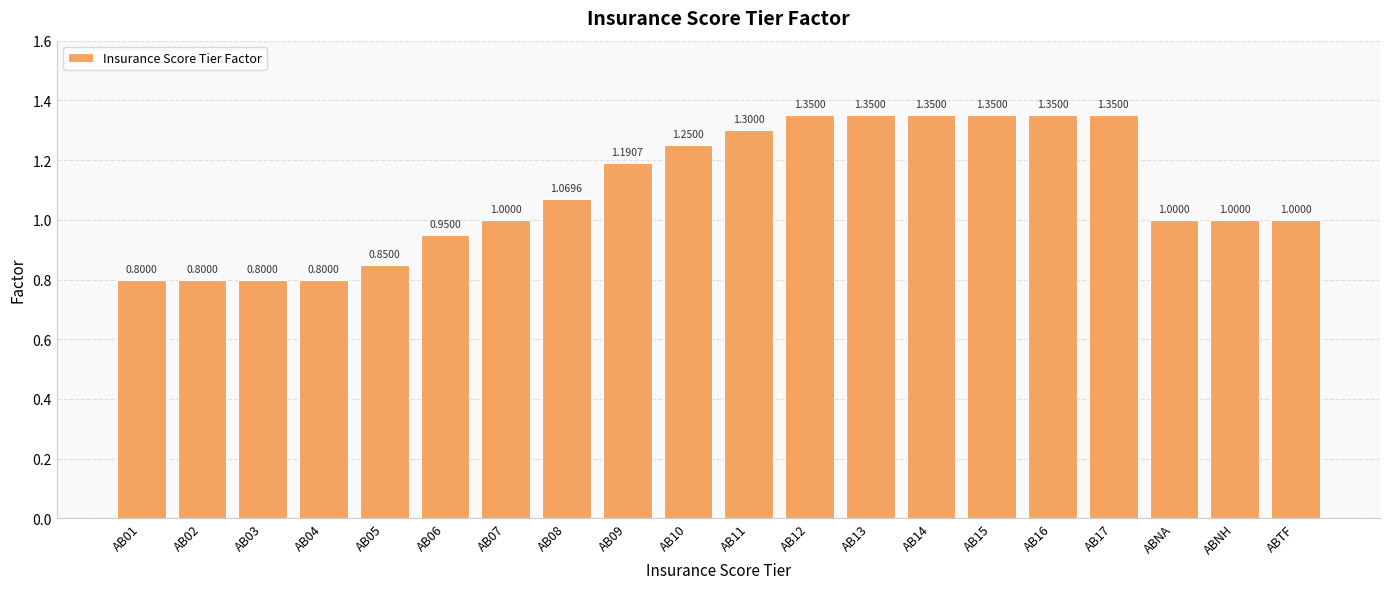

What is the label of the 15th bar from the left?

AB15